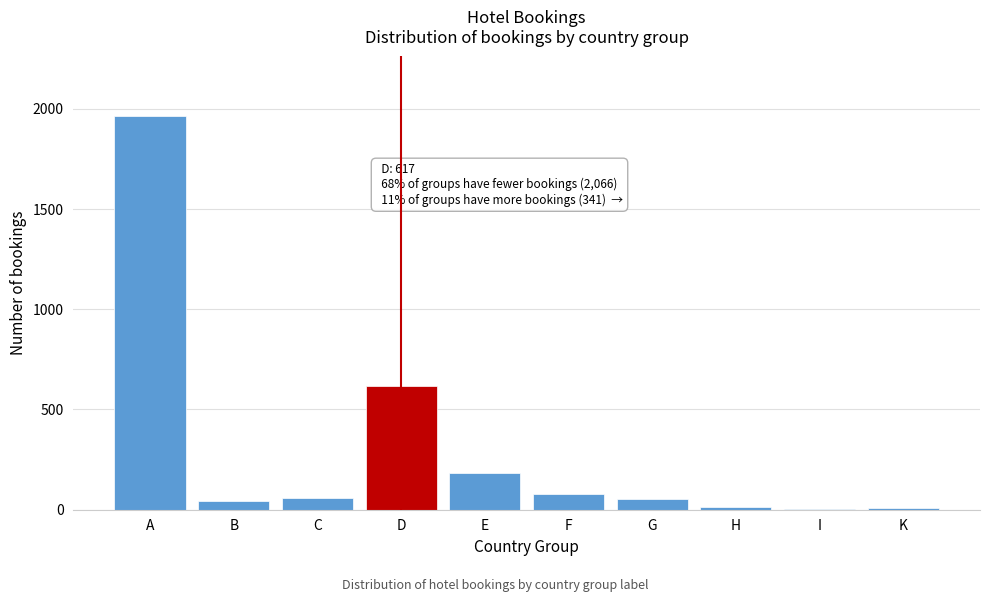

What is the sum of all values?

3024